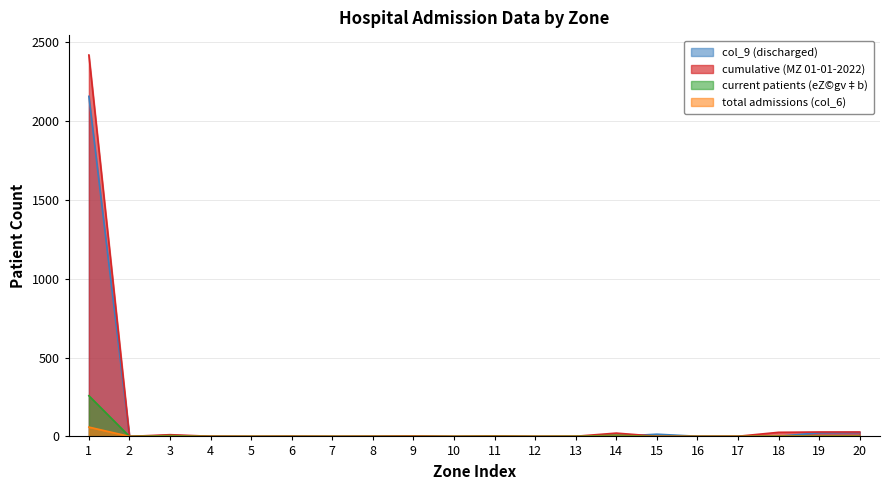

At how many categories does at least one series exceed 1919?

1